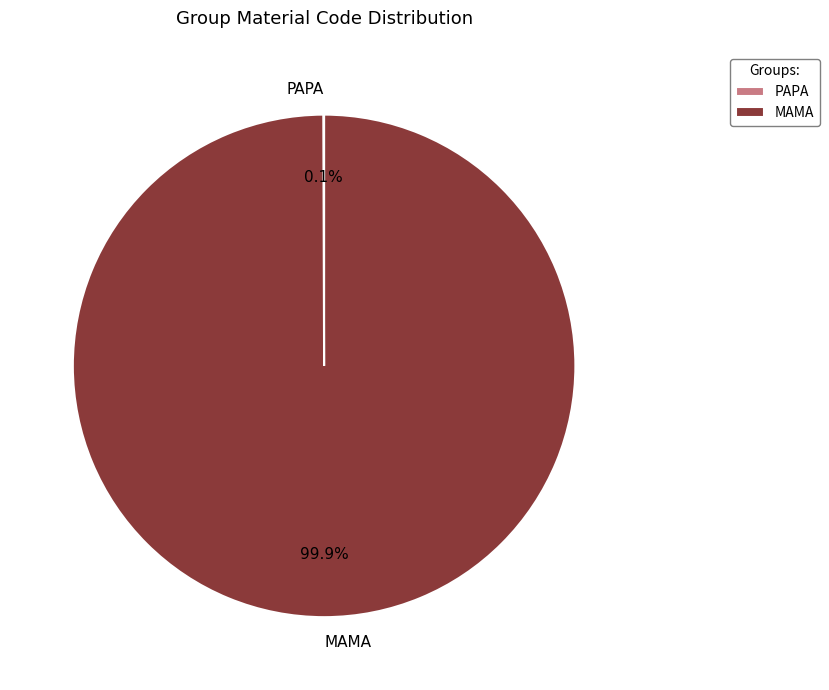

What portion of the pie excludes MAMA?

0.1%